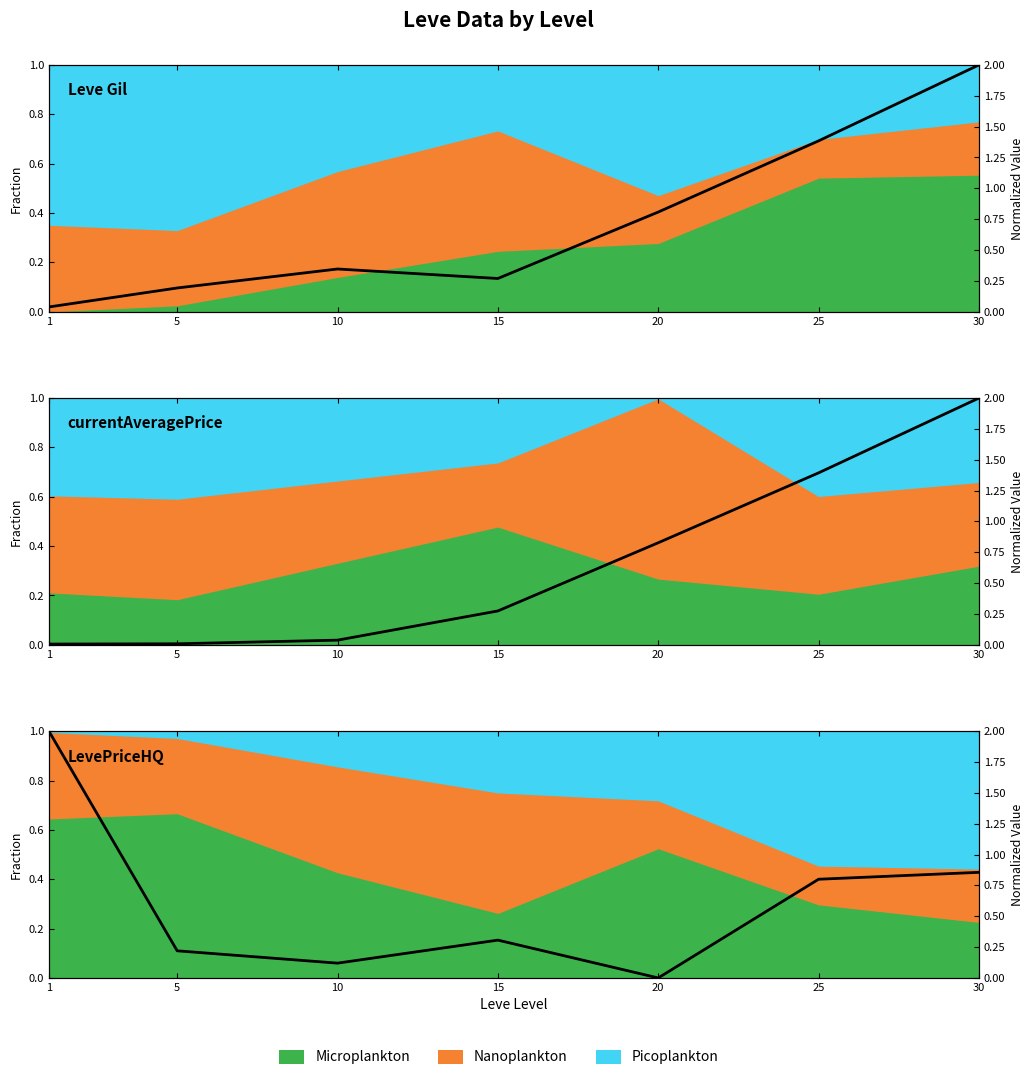

What is the value of the Leve Gil point at the 4th from the left?

0.3